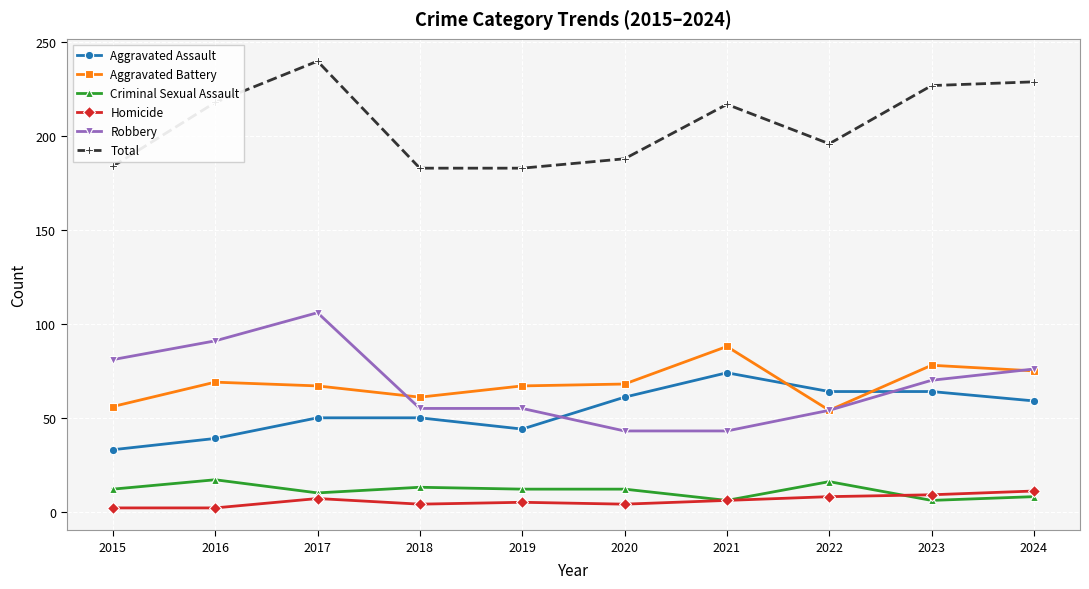

Read the Criminal Sexual Assault value at 2017.

10